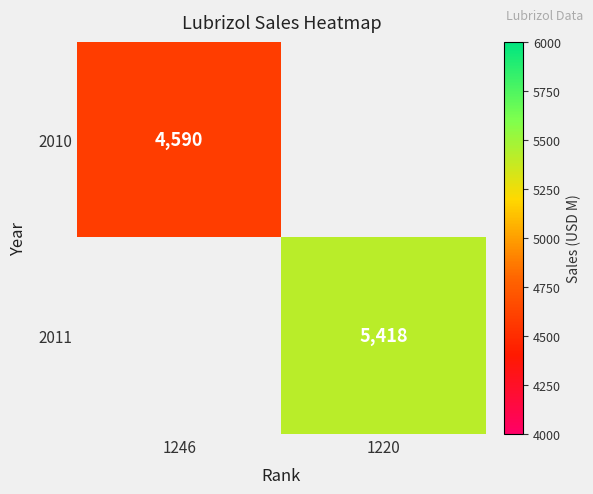

Is the value of 2010 at 1246 greater than the value of 2011 at 1220?

No